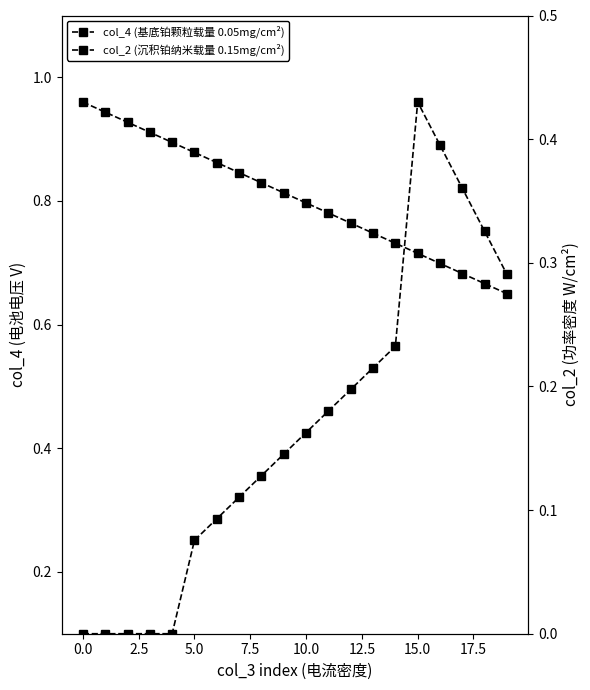

At how many categories does at least one series exceed 0?

20